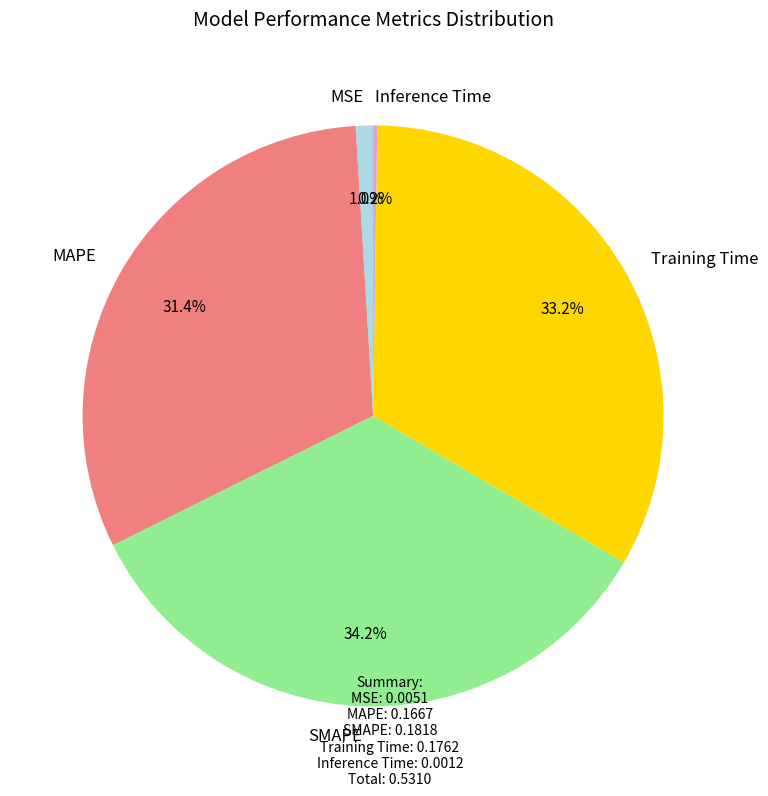

True or false: Training Time accounts for 33% of the total.

True